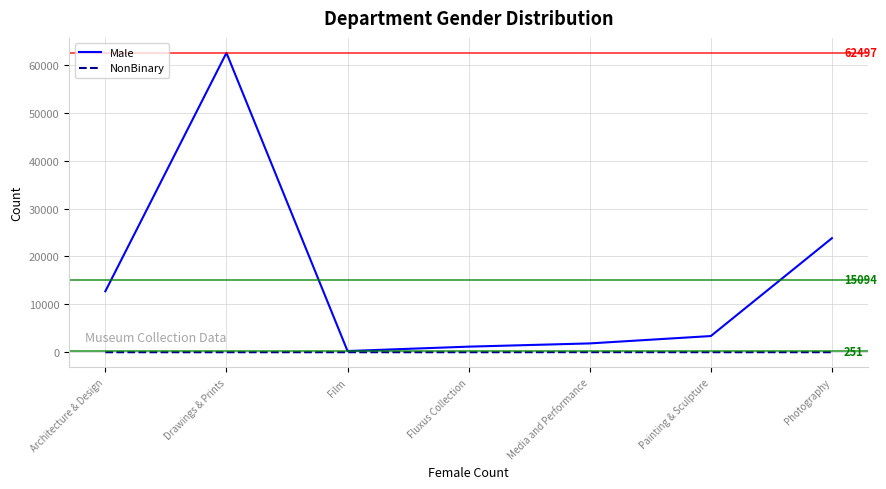

What is the average value of the NonBinary series?

2